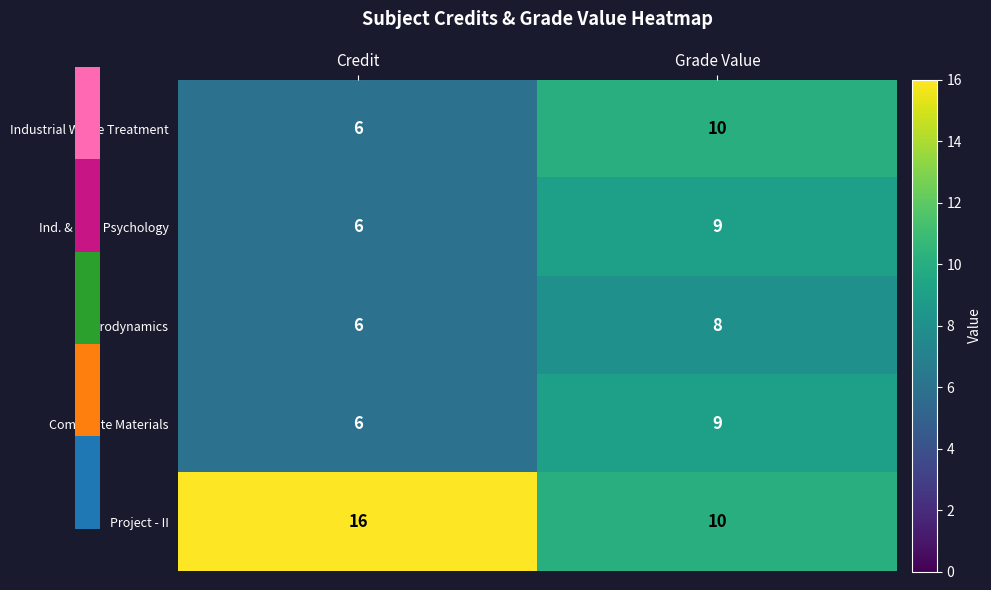

Reading left to right, list all the values displayed in this chart.

Industrial Waste Treatment: Credit=6	Grade Value=10
Ind. & Org. Psychology: Credit=6	Grade Value=9
Aerodynamics: Credit=6	Grade Value=8
Composite Materials: Credit=6	Grade Value=9
Project - II: Credit=16	Grade Value=10